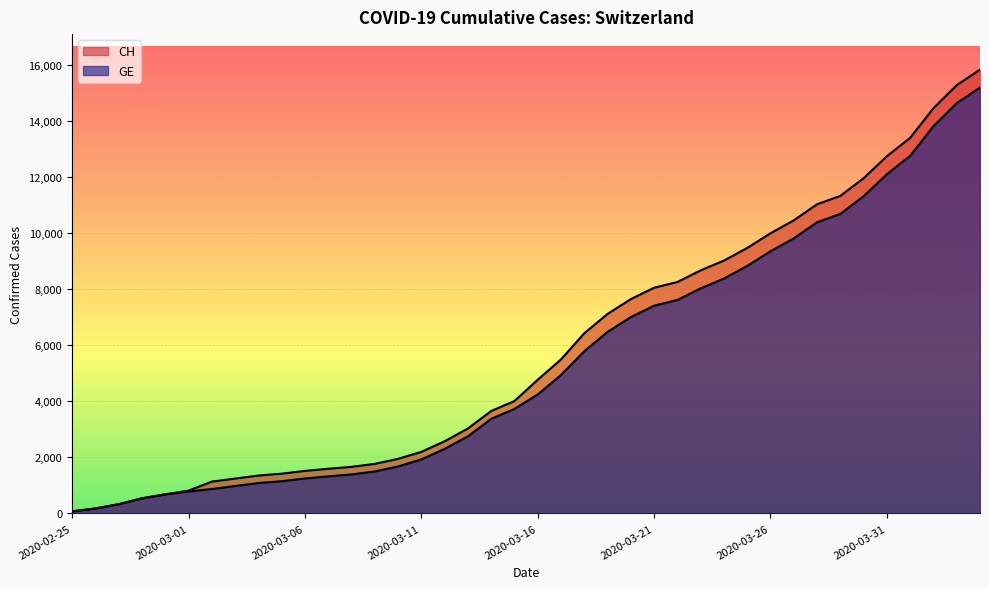

What is the average value of the GE series?

5422